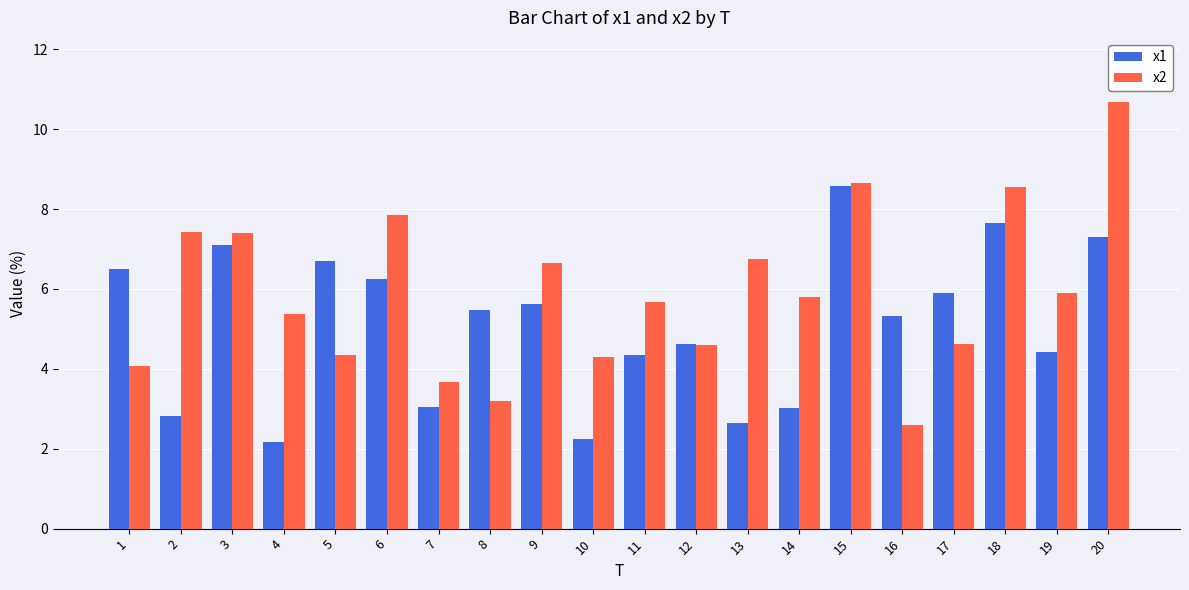

What is the smallest value displayed?

2.2